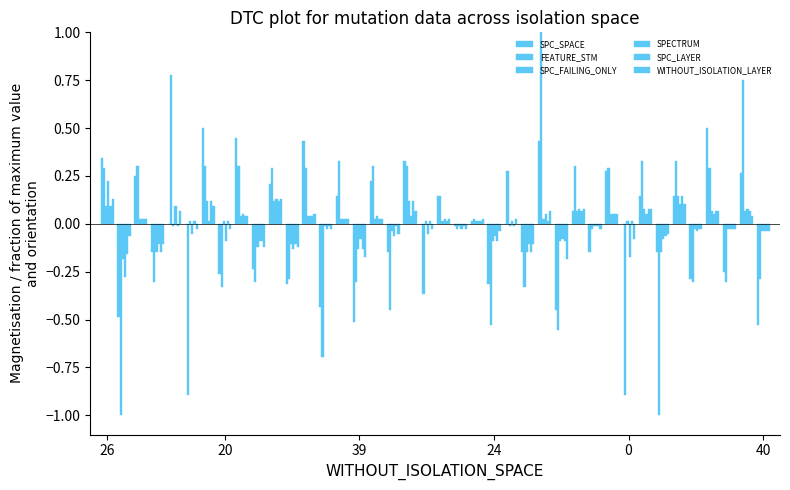

How many data points in FEATURE_STM are above 0?

20